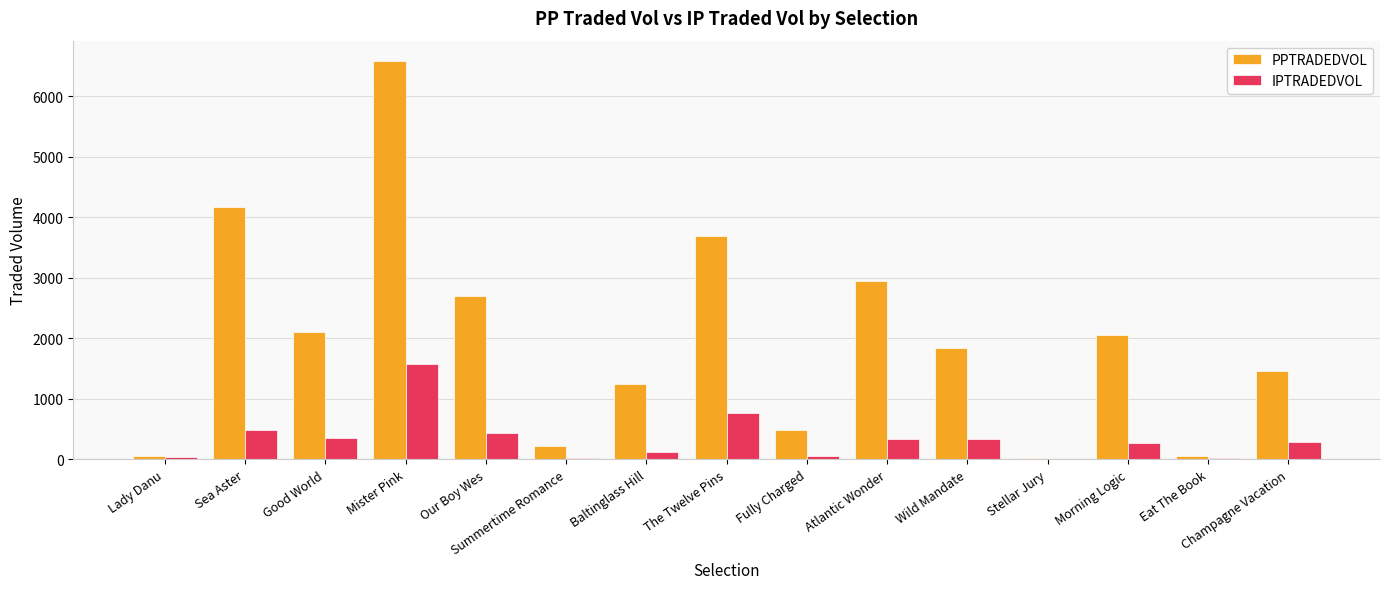

What is the highest value of the IPTRADEDVOL series?

1576.6